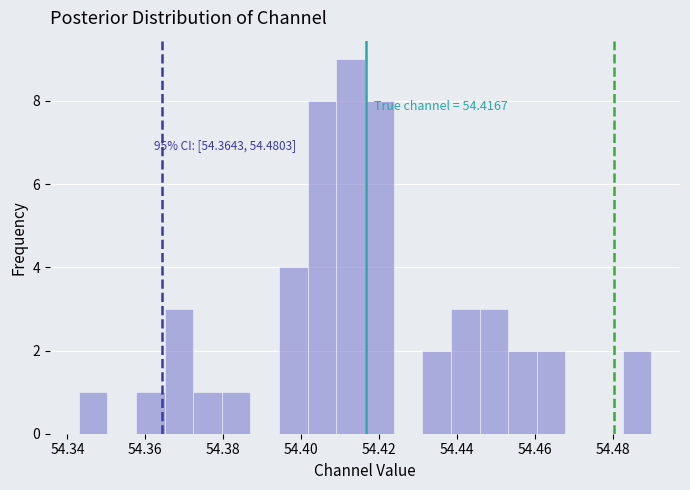

Read against the x-axis, roughly where is the centre of the tallest bar?

54.412